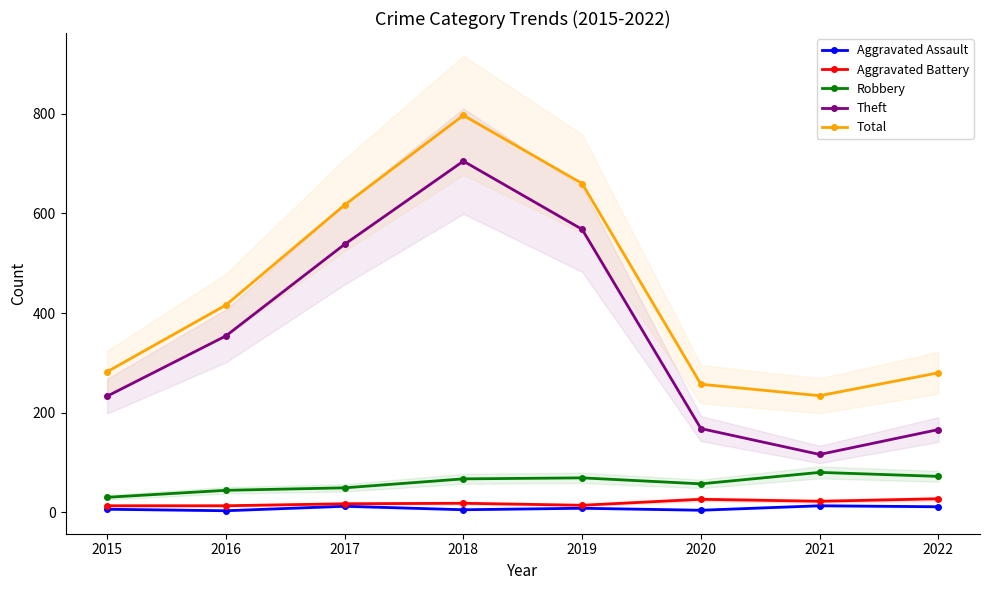

Which has a higher value, 2022 or 2020?

2022